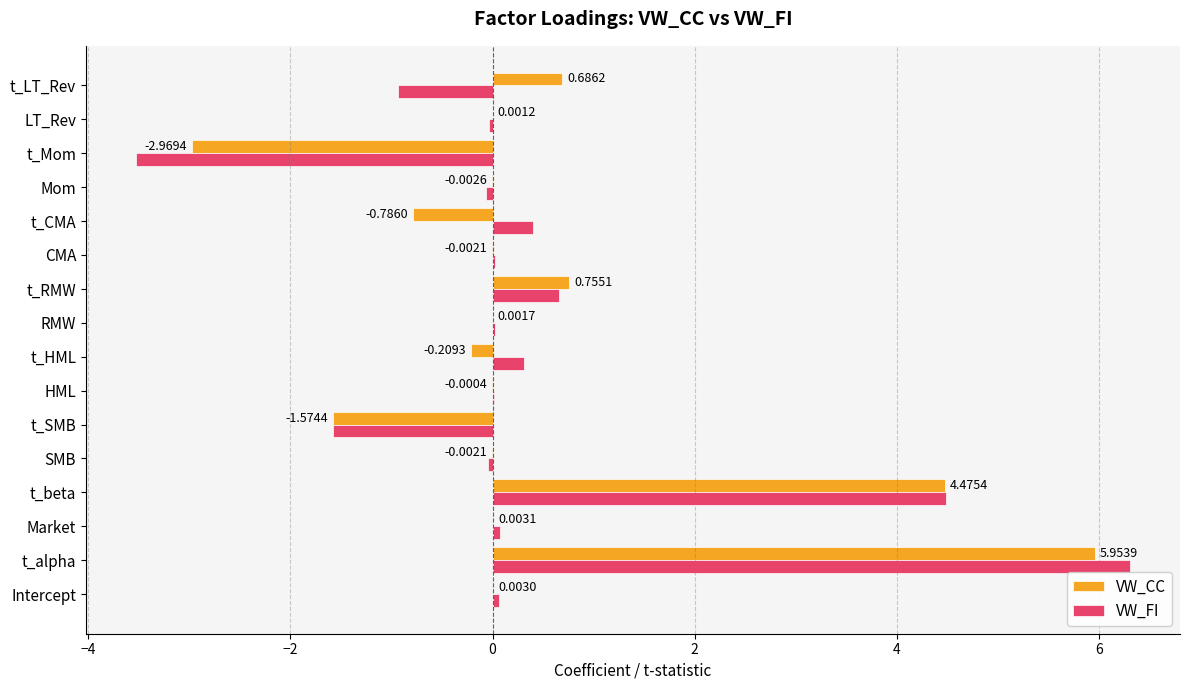

At which category is the sum across all series the highest?

t_alpha